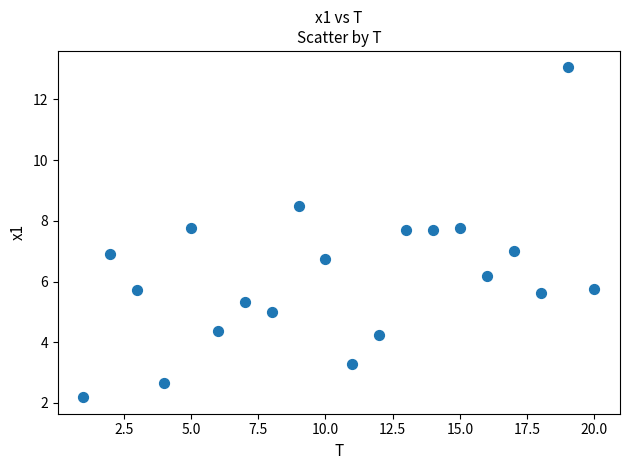

What is the range of X values (max minus min)?

19.0